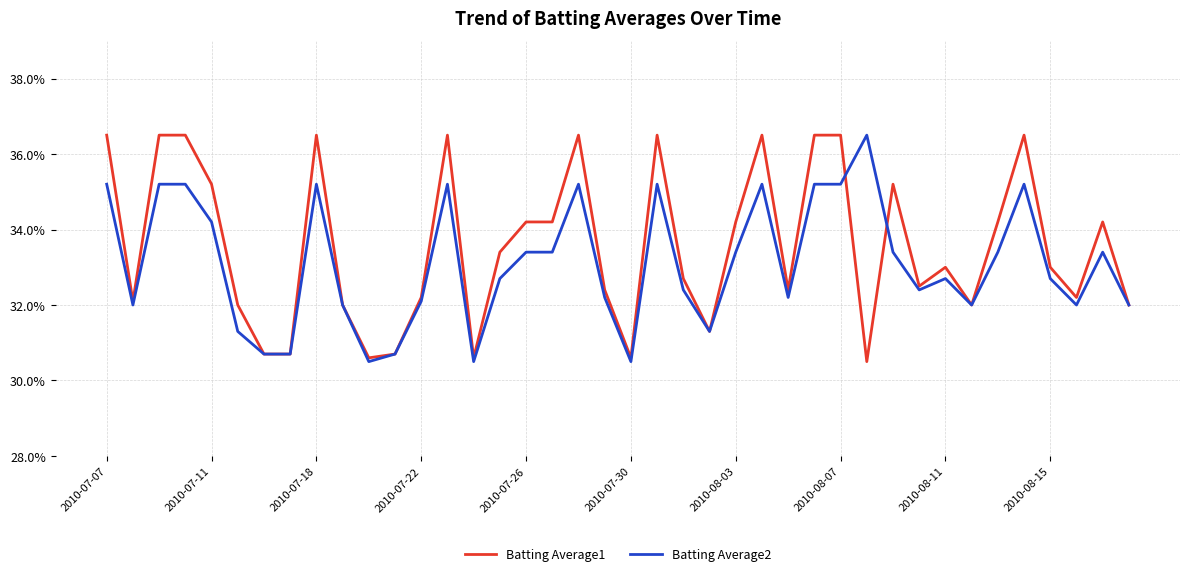

At which label does Batting Average1 reach its peak?

2010-07-07